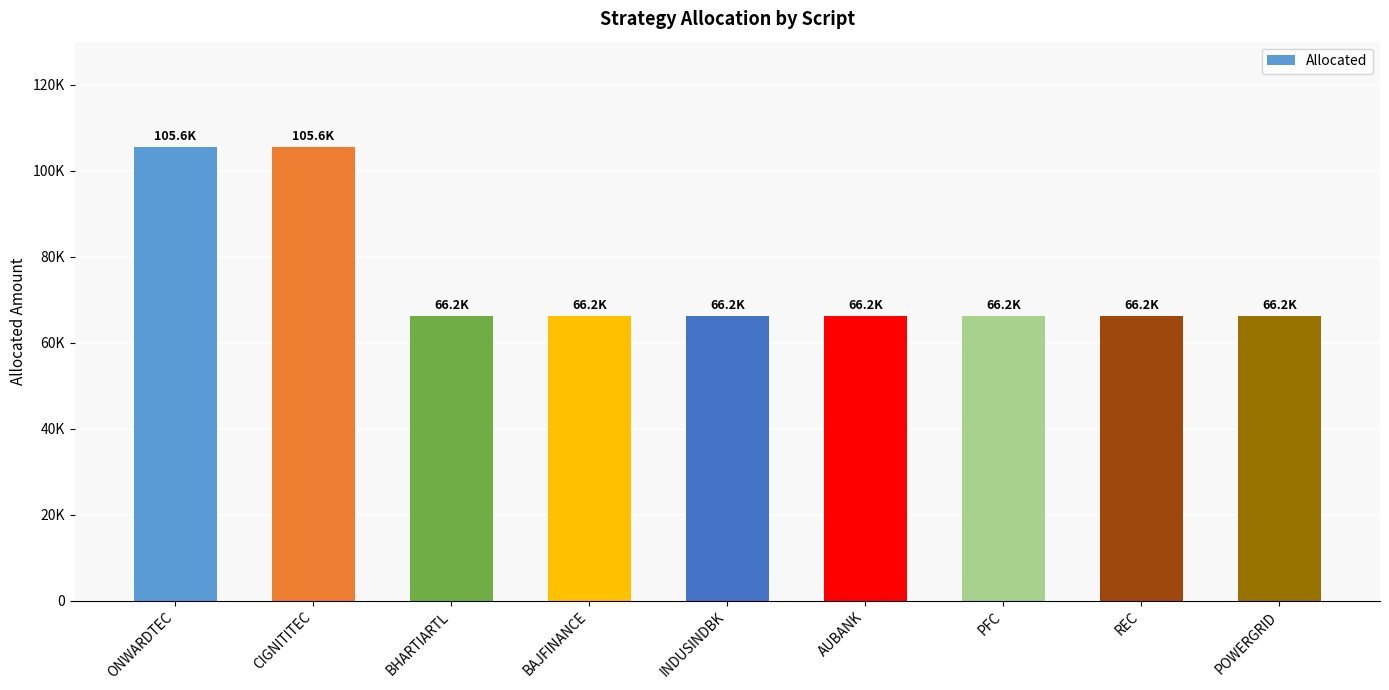

Reading left to right, what are all the values shown in this chart?

ONWARDTEC=105599.6	CIGNITITEC=105599.6	BHARTIARTL=66222.7	BAJFINANCE=66222.7	INDUSINDBK=66222.7	AUBANK=66222.7	PFC=66222.7	REC=66222.7	POWERGRID=66222.7